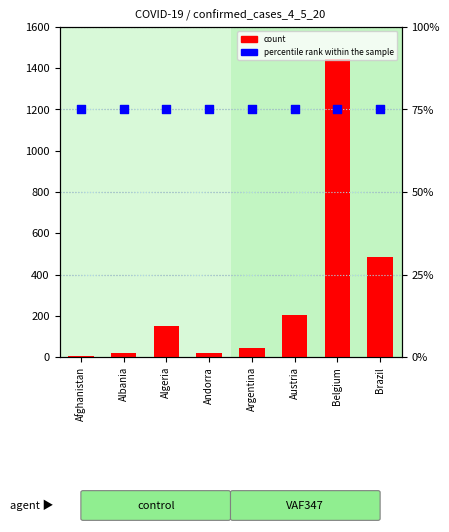

Is the value of percentile rank within the sample at Albania greater than the value of count at Argentina?

Yes